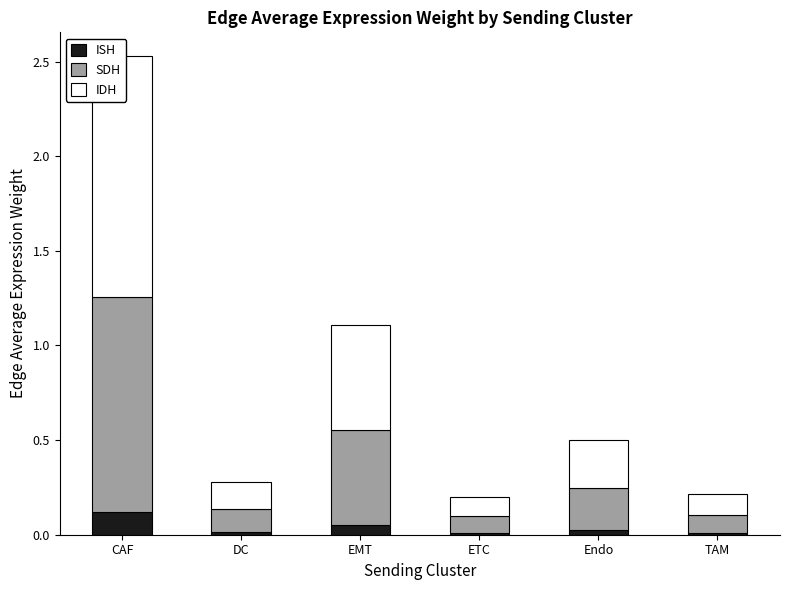

What is the average value of the IDH series?

0.4